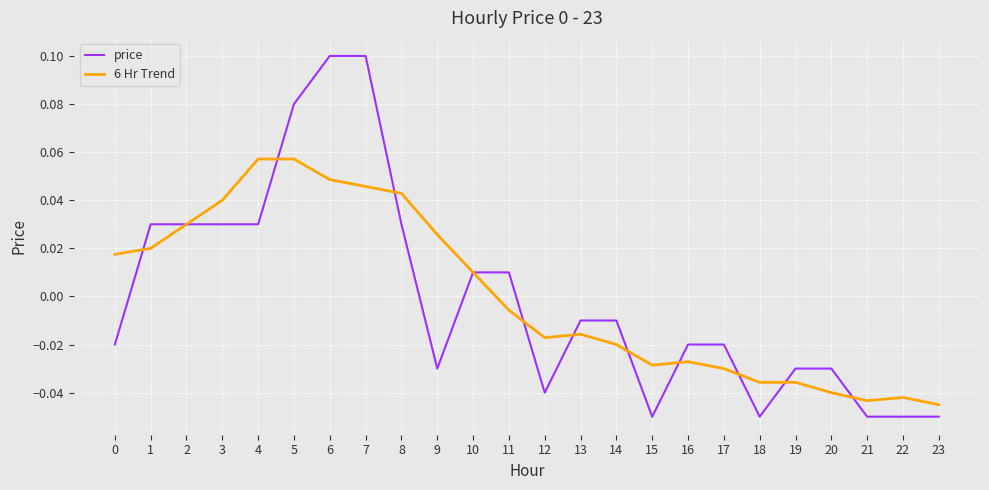

True or false: 6 Hr Trend has a value of 0.1 at 4.

True